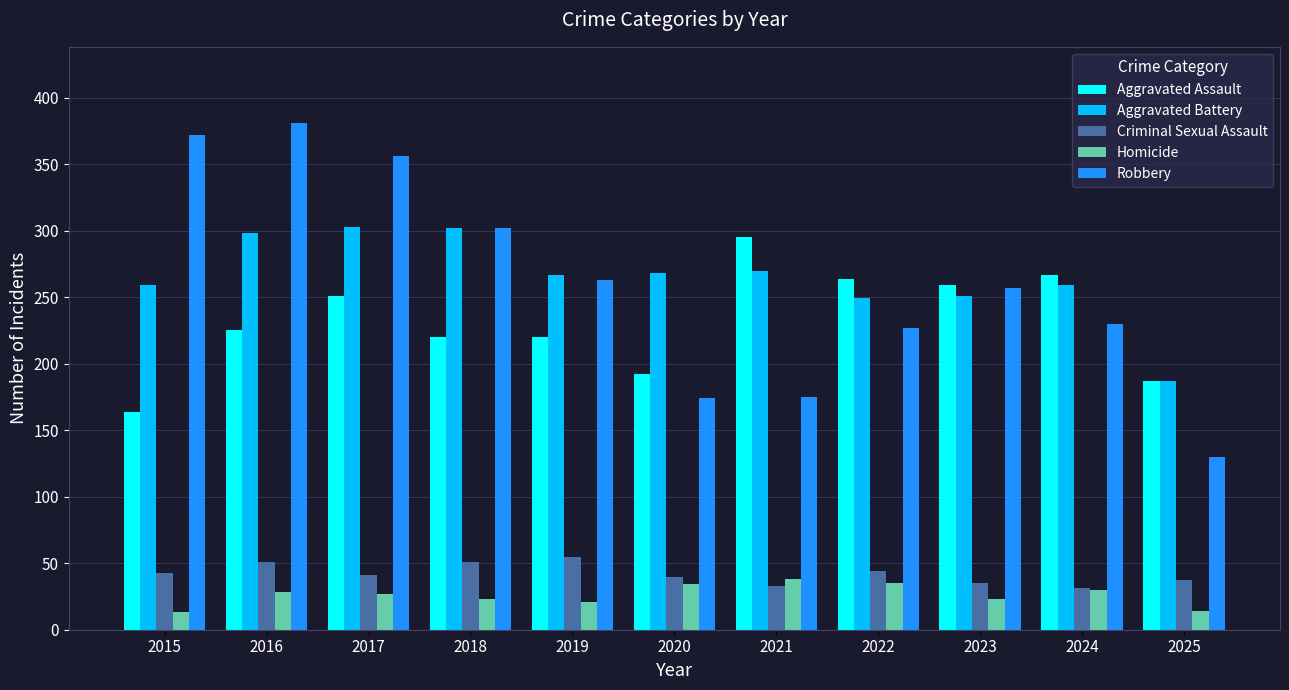

At which label does Criminal Sexual Assault reach its peak?

2019